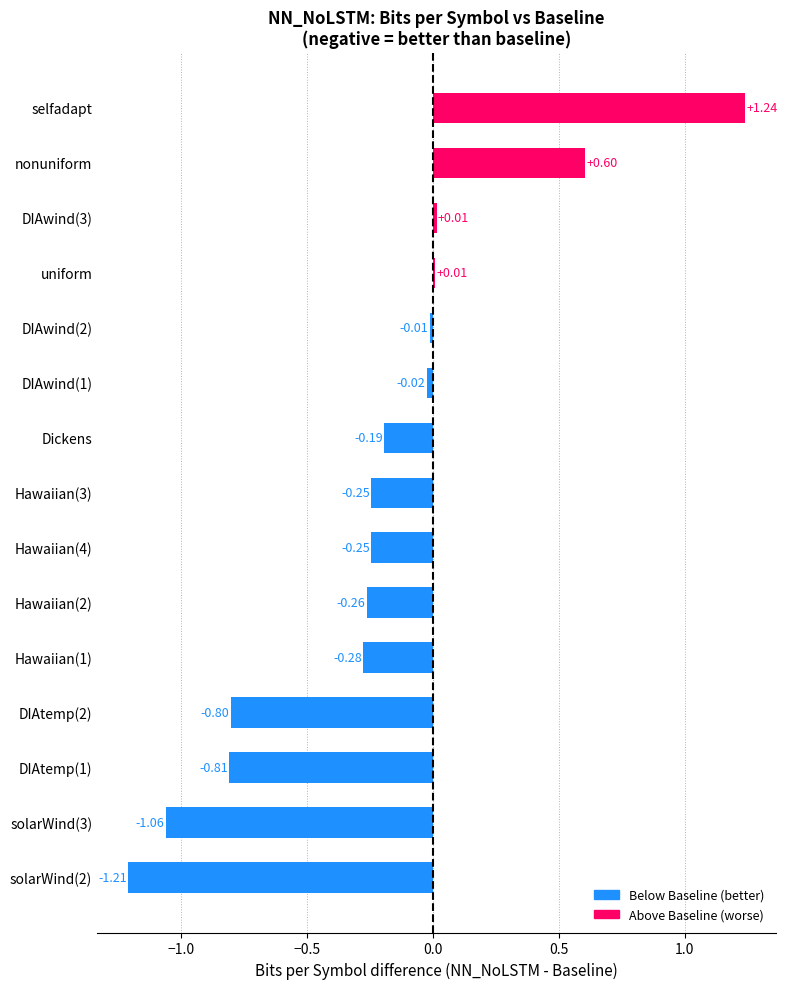

At which category does the chart reach its peak across all series?

selfadapt